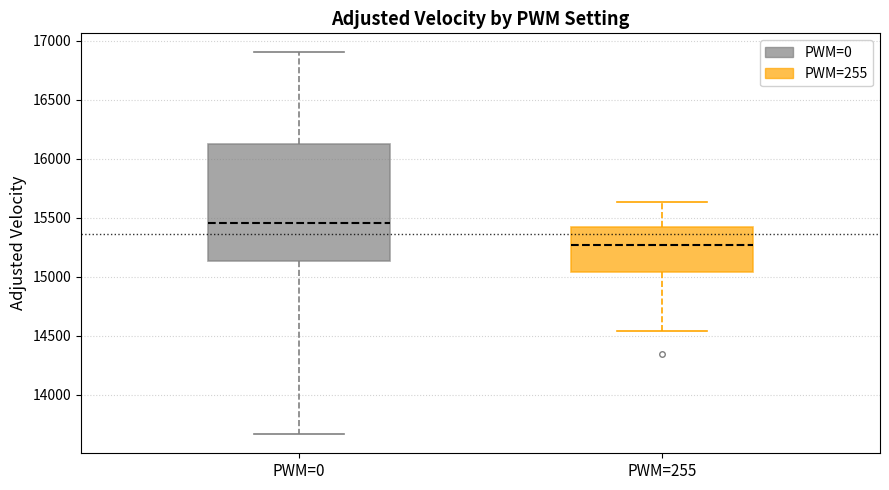

Comparing the boxes themselves (not the whiskers), which one is the tallest?

PWM=0